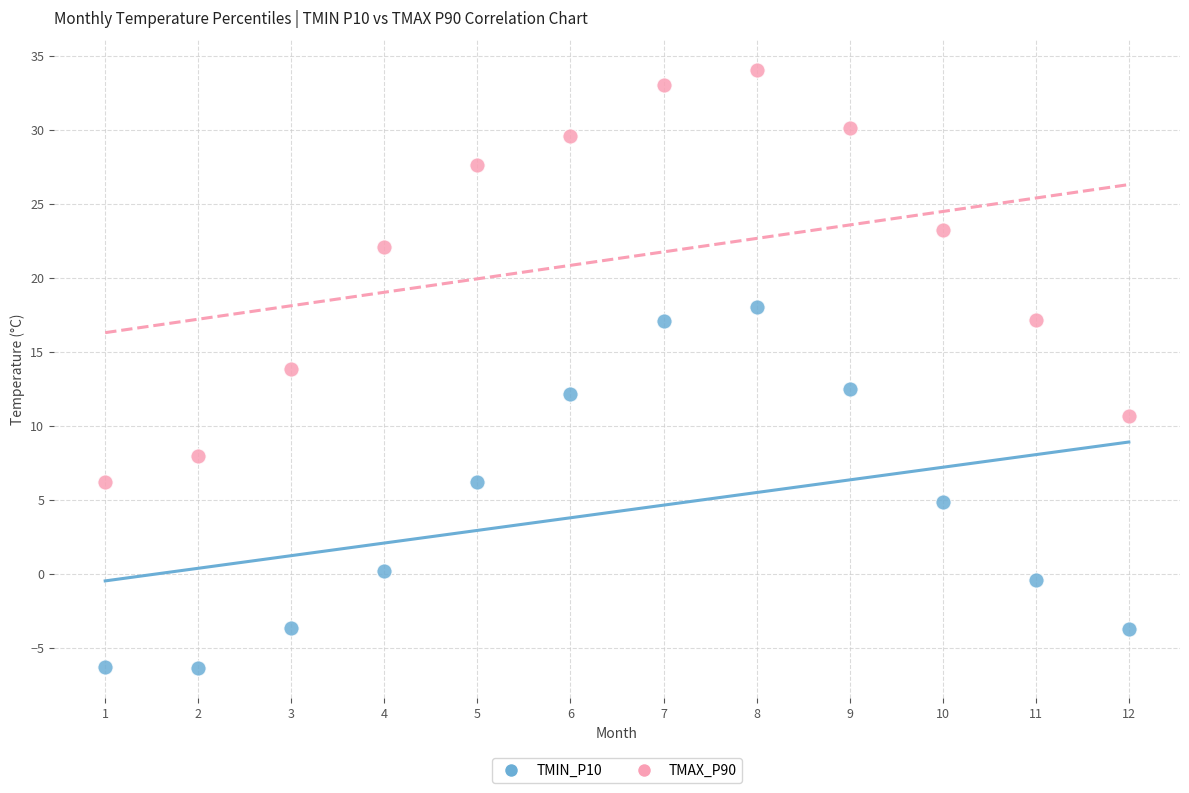

Which series contains the highest Y value?

TMAX_P90